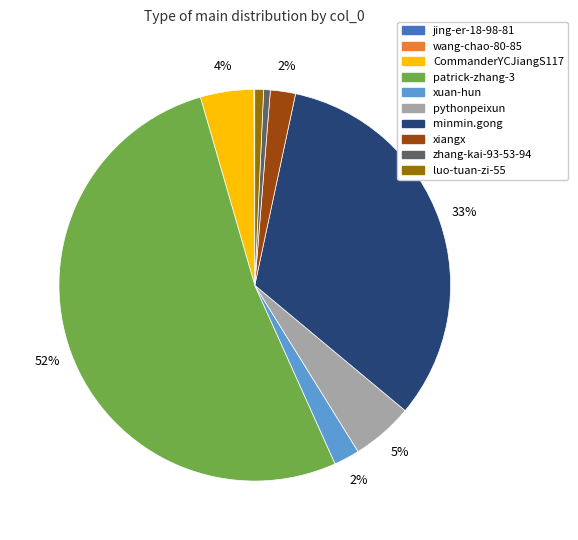

To the nearest percent, what is the average slice percentage?

10%